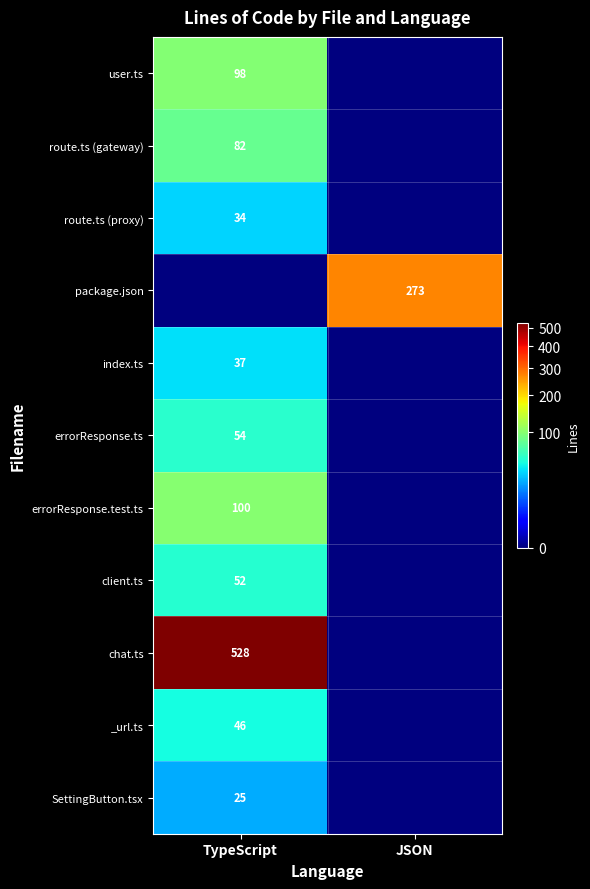

Is it true that package.json equals 273 at JSON?

True